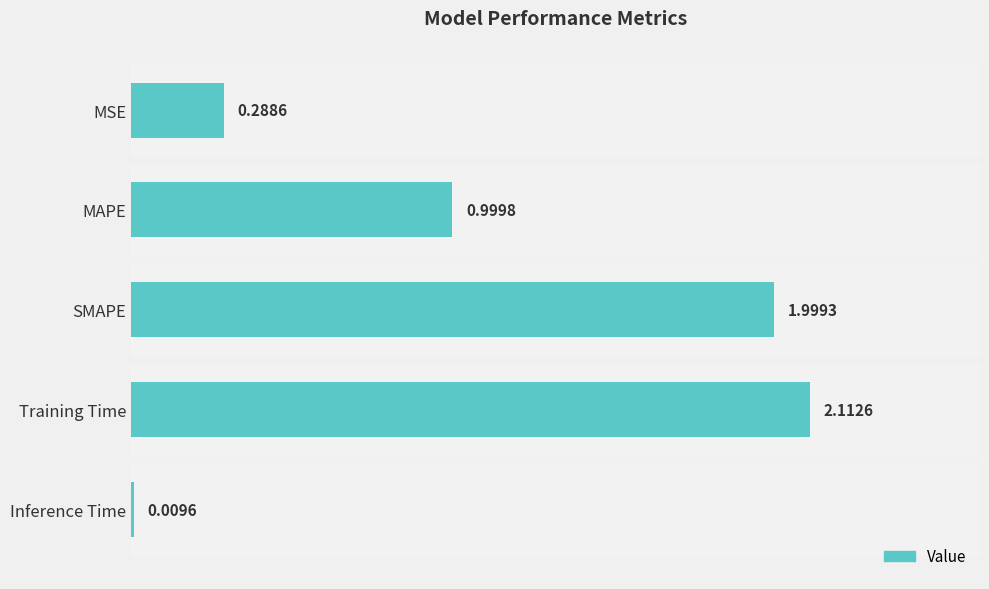

List the labels in order of value, largest first.

Training Time, SMAPE, MAPE, MSE, Inference Time